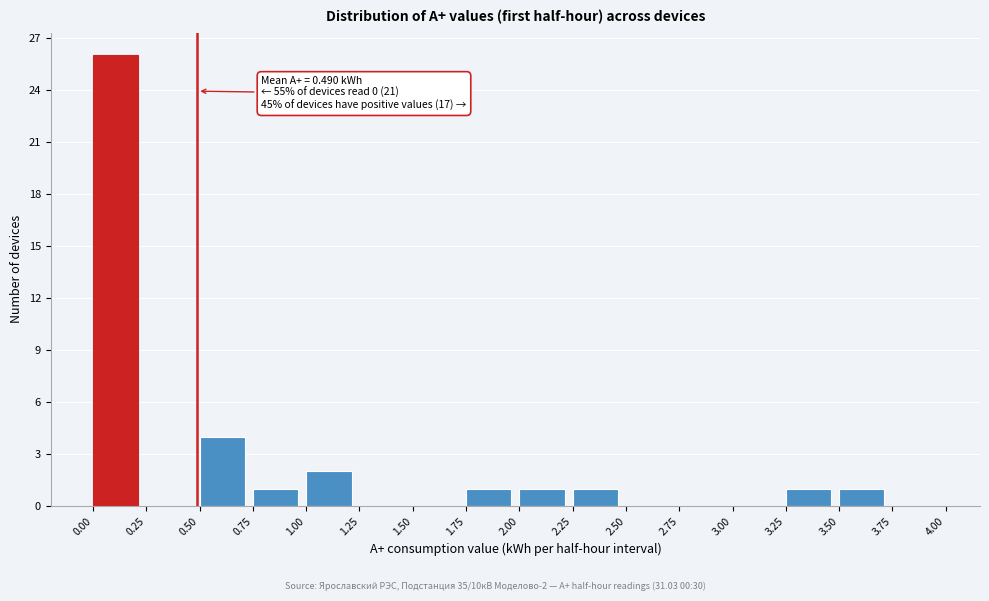

Which range on the x-axis has the tallest bar?

0.00 to 0.25